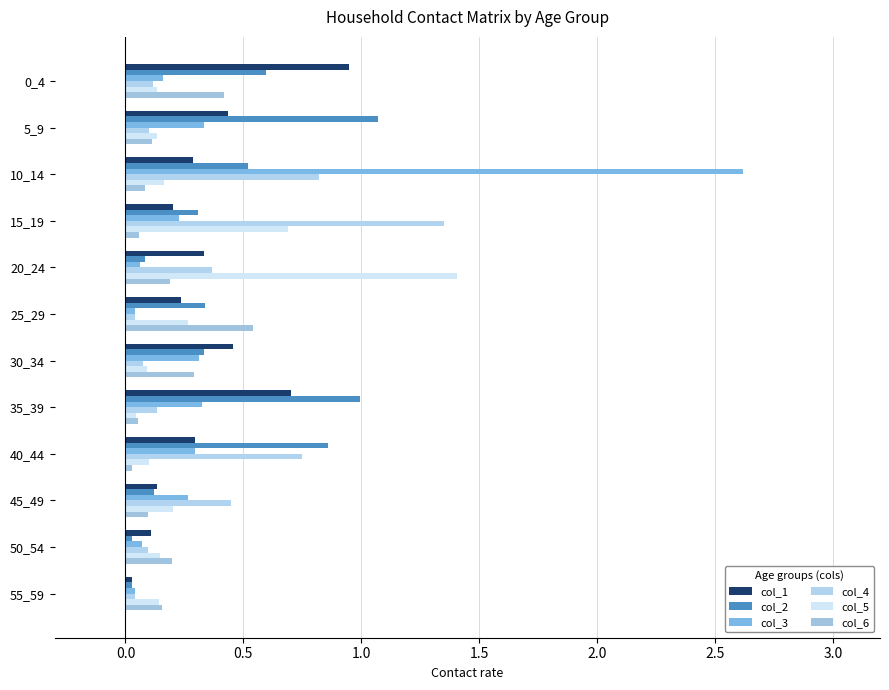

Which series has the widest spread of values?

col_3